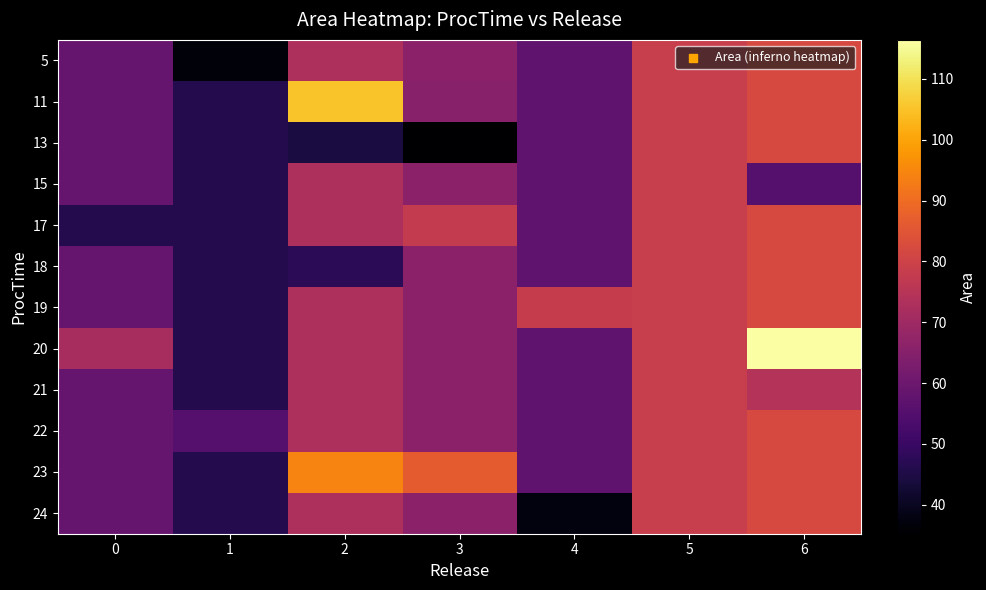

At 3, list the series in order from smallest to largest.

13, 11, 5, 15, 18, 19, 20, 21, 22, 24, 17, 23